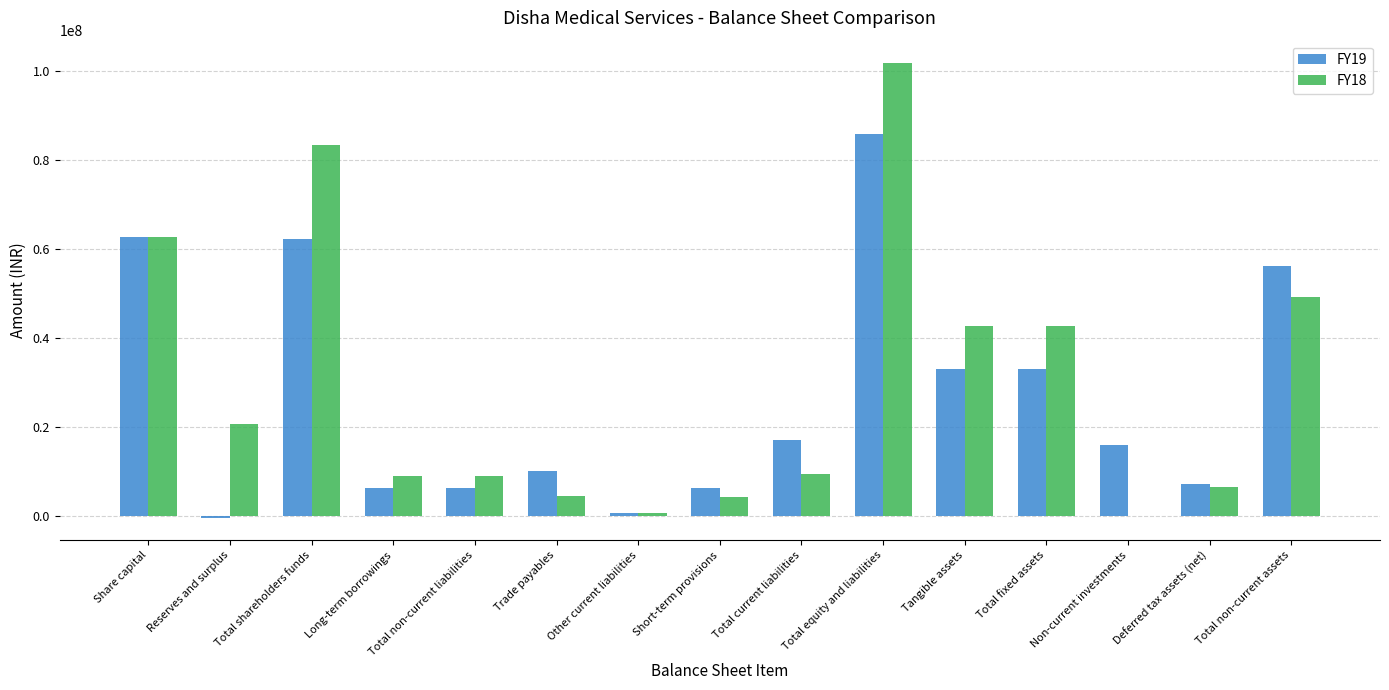

Is it true that FY19 equals 2362975 at Trade payables?

False